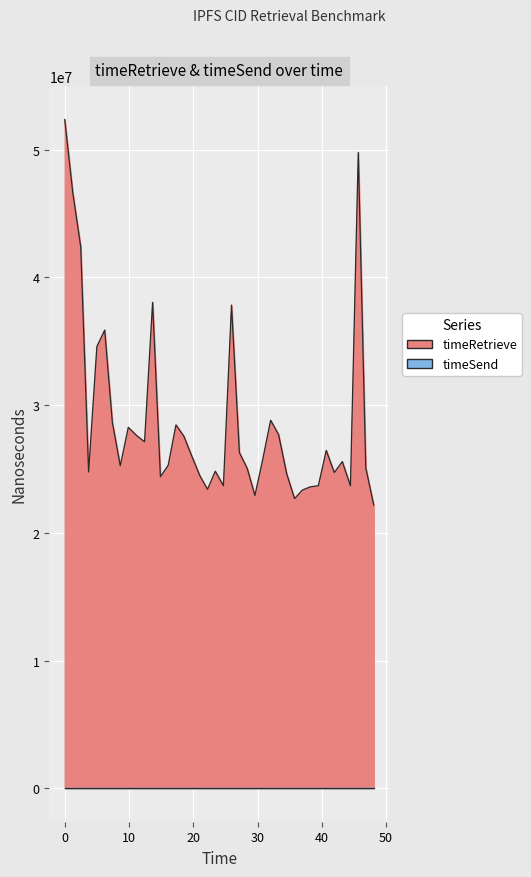

How many values are below 25744841?

20